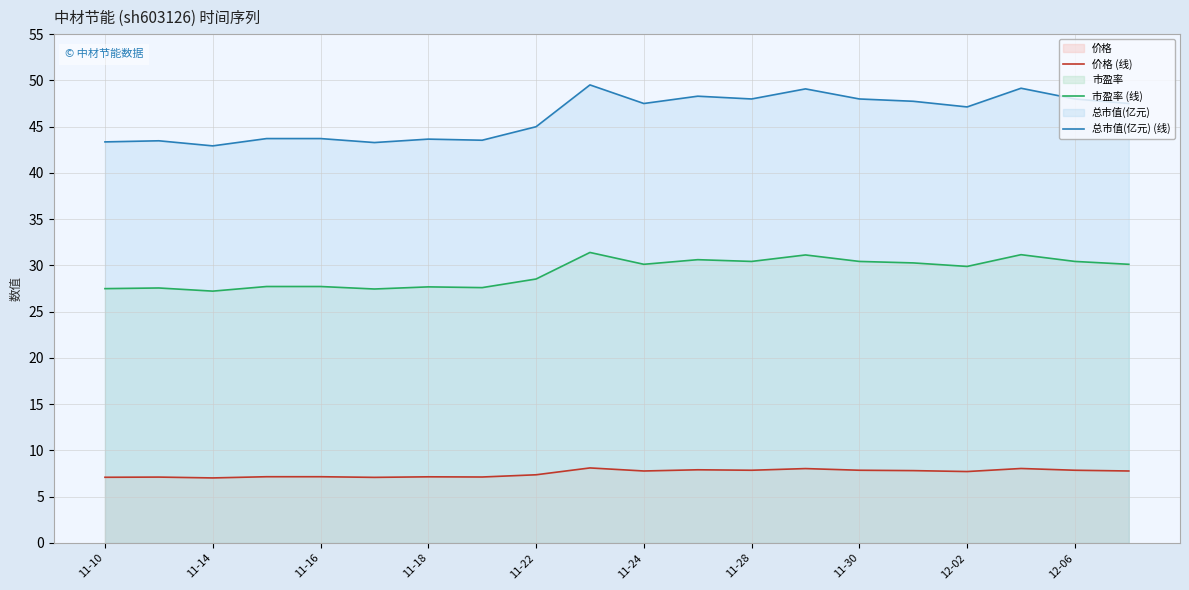

What is the difference between the second highest and minimum values in the 总市值(亿元) (线) series?

6.2